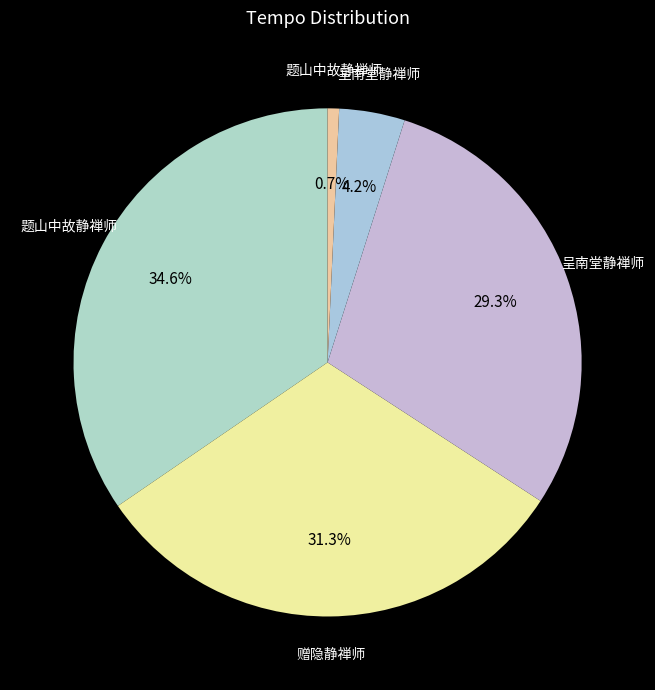

Rank the categories by value from highest to lowest.

题山中故静禅师, 赠隐静禅师, 呈南堂静禅师, 呈南堂静禅师, 题山中故静禅师